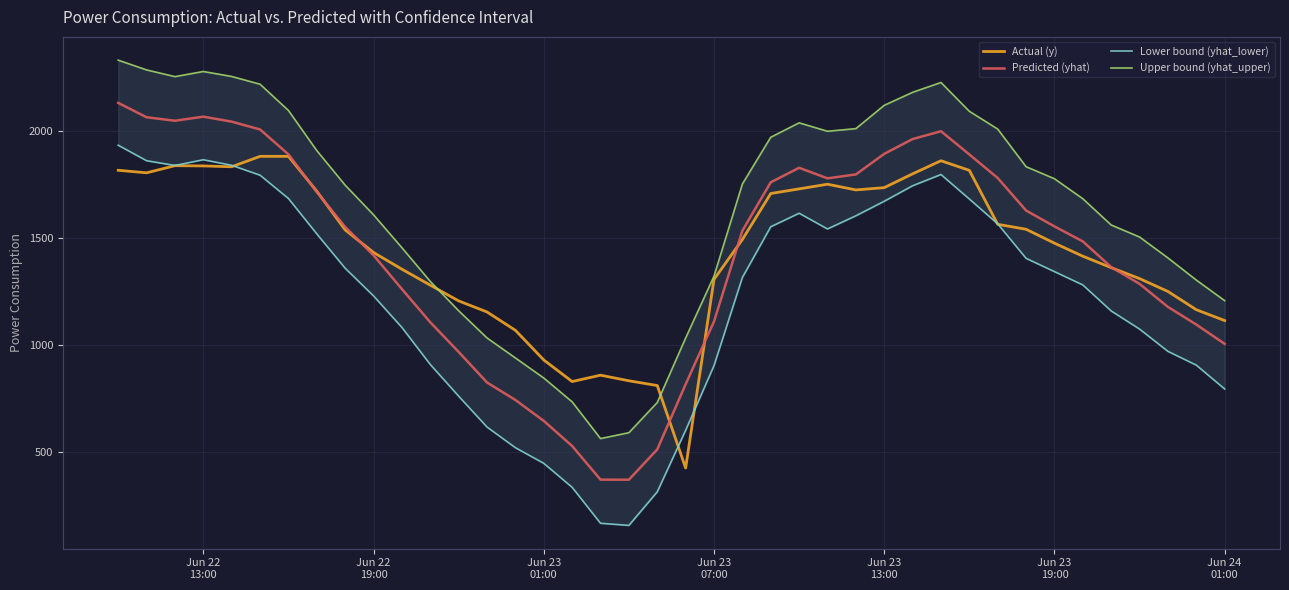

Rank the series by their maximum value, from lowest to highest.

Actual (y), Lower bound (yhat_lower), Predicted (yhat), Upper bound (yhat_upper)